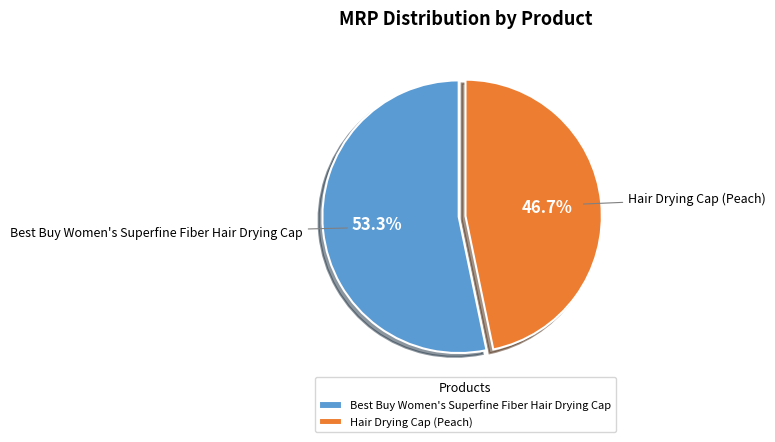

Is the sum of Hair Drying Cap (Peach) and Best Buy Women's Superfine Fiber Hair Drying Cap greater than half?

Yes